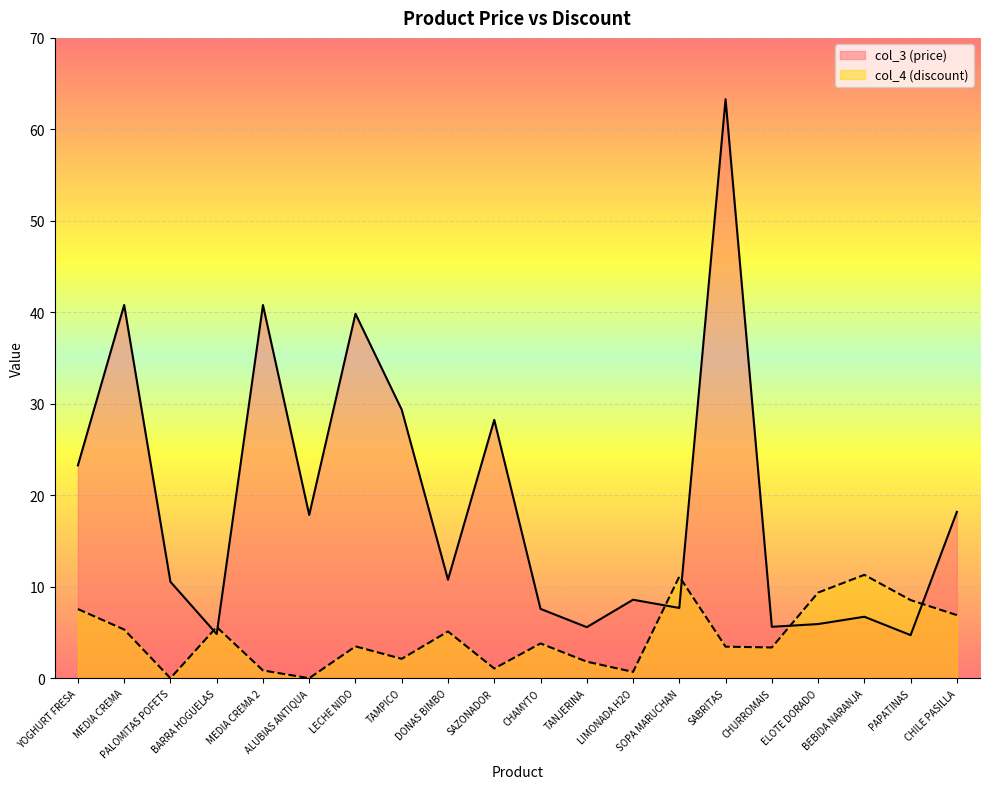

List the labels in order of col_4 (discount) value, smallest first.

PALOMITAS POFETS, ALUBIAS ANTIQUA, LIMONADA H2O, MEDIA CREMA 2, SAZONADOR, TANJERINA, TAMPICO, CHURROMAIS, SABRITAS, LECHE NIDO, CHAMYTO, DONAS BIMBO, MEDIA CREMA, BARRA HOGUELAS, CHILE PASILLA, YOGHURT FRESA, PAPATINAS, ELOTE DORADO, SOPA MARUCHAN, BEBIDA NARANJA